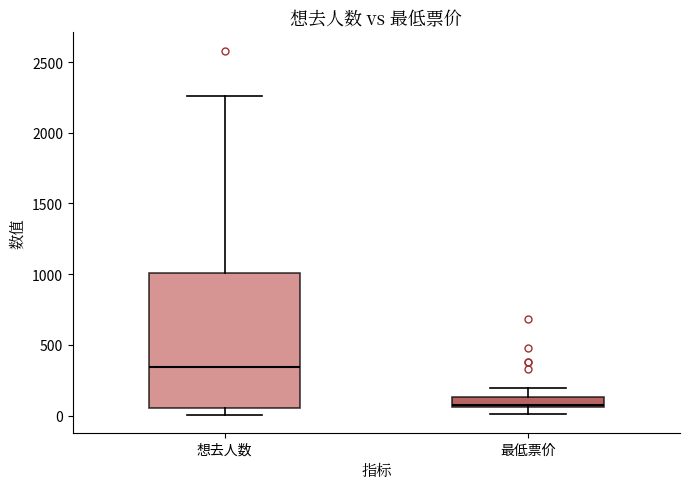

Where is the lower edge of the box for 最低票价 on the y-axis? The values are not printed on the chart, so give them approximately, as read against the axis.

50